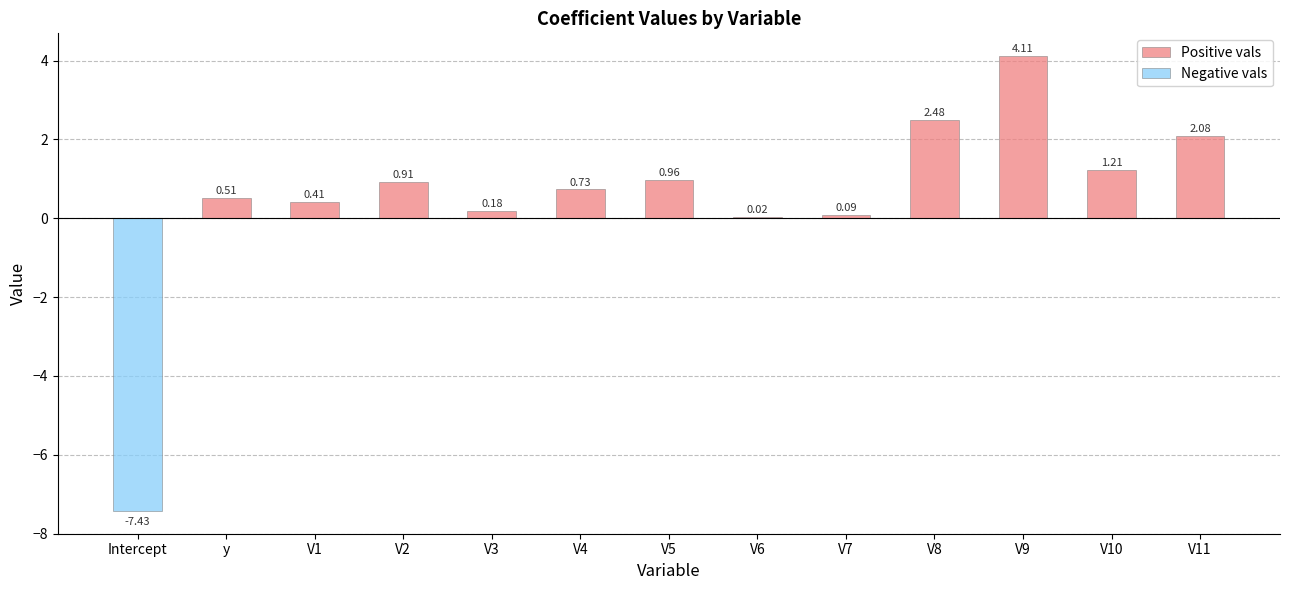

Reading left to right, extract all data points from this chart.

Positive vals: Intercept=0.0	y=0.5	V1=0.4	V2=0.9	V3=0.2	V4=0.7	V5=1.0	V6=0.0	V7=0.1	V8=2.5	V9=4.1	V10=1.2	V11=2.1
Negative vals: Intercept=-7.4	y=0.0	V1=0.0	V2=0.0	V3=0.0	V4=0.0	V5=0.0	V6=0.0	V7=0.0	V8=0.0	V9=0.0	V10=0.0	V11=0.0